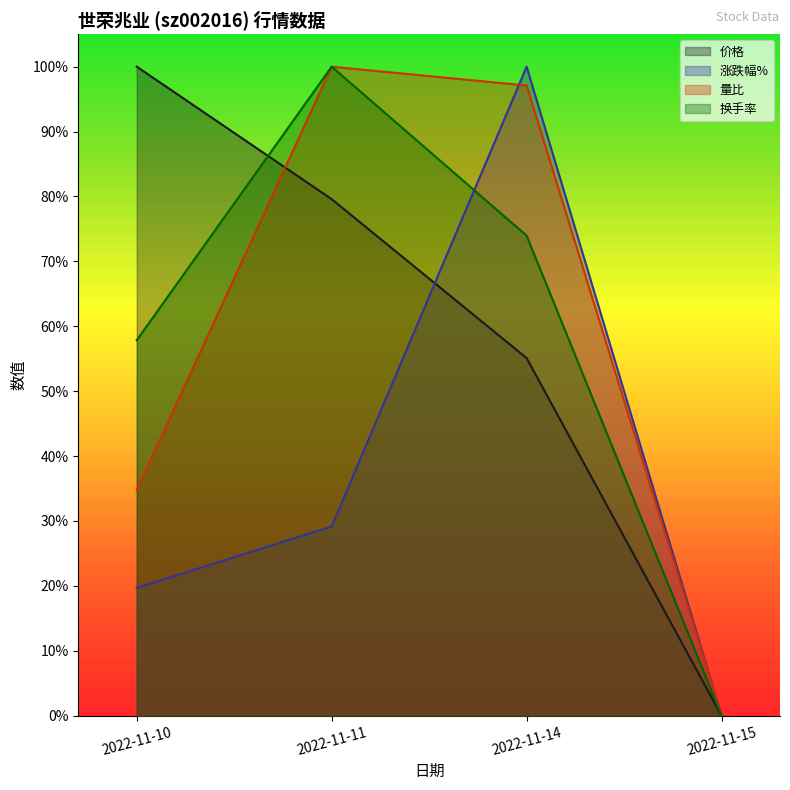

Which series has the widest spread of values?

价格